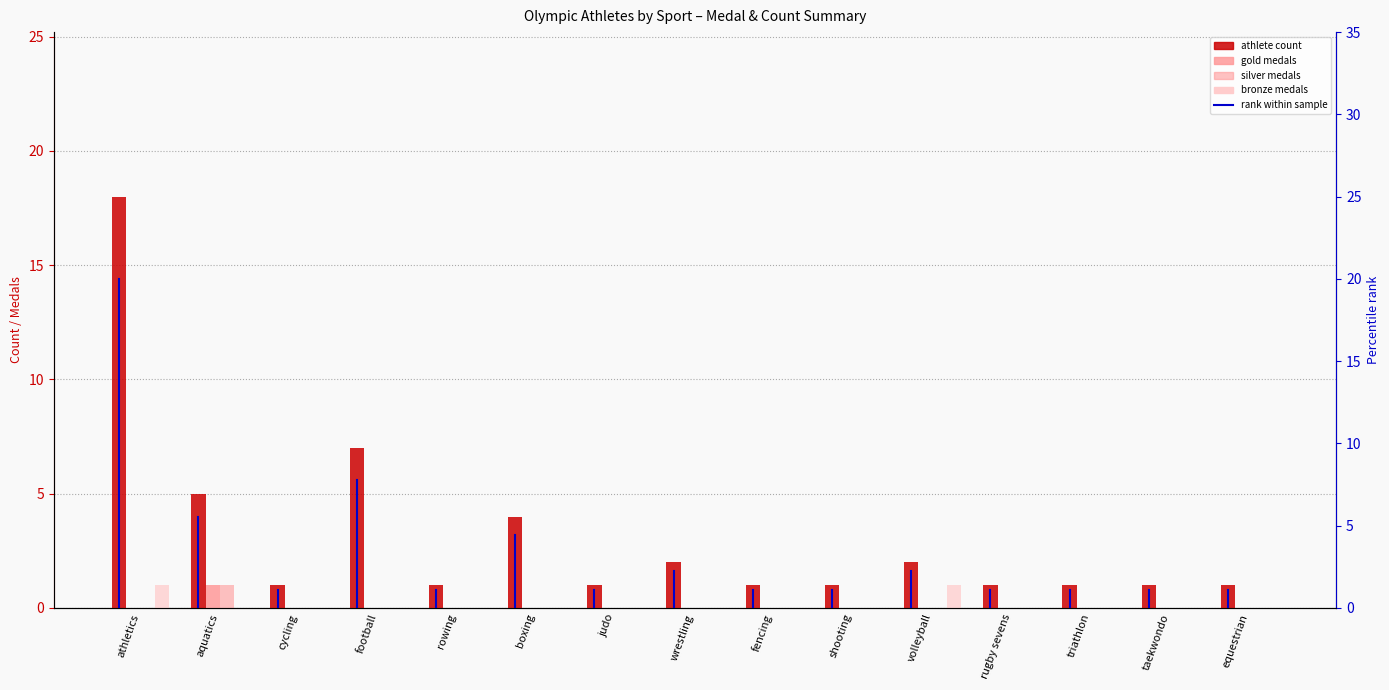

List the labels in order of gold value, smallest first.

athletics, cycling, football, rowing, boxing, judo, wrestling, fencing, shooting, volleyball, rugby sevens, triathlon, taekwondo, equestrian, aquatics